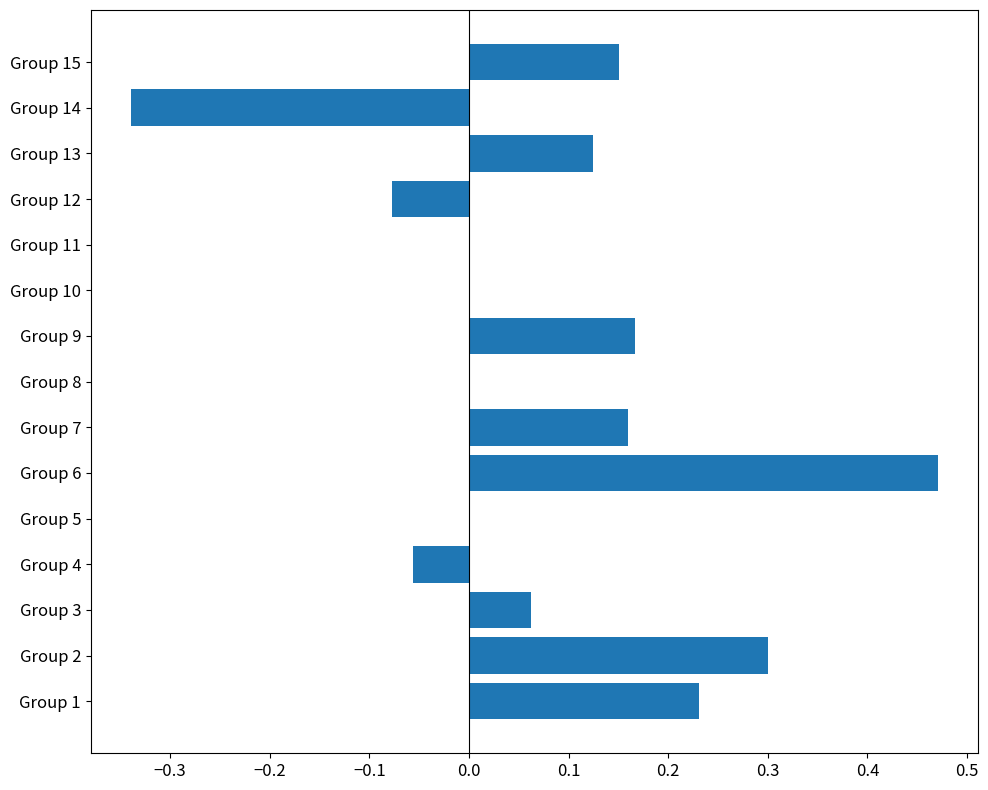

The value at Group 6 is 0.8. True or false?

False